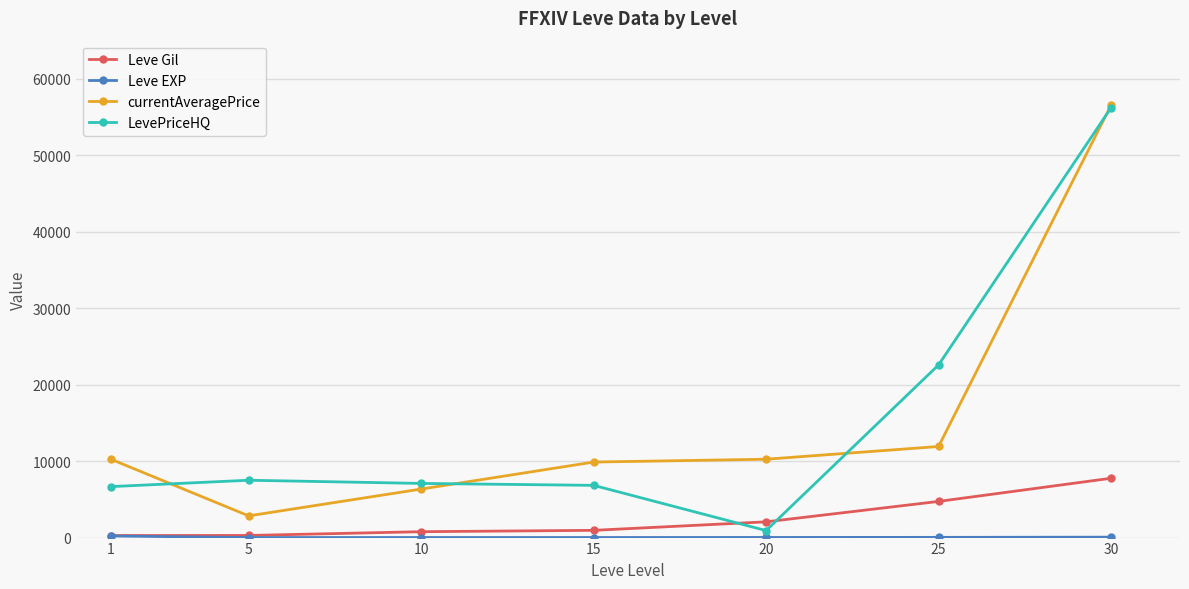

Between 1 and 5, which series saw the biggest shift?

currentAveragePrice